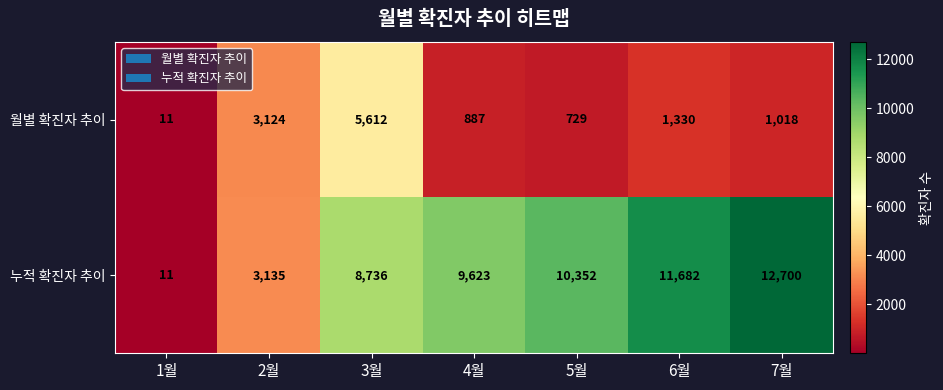

What is the total value across all series at 7월?

13718